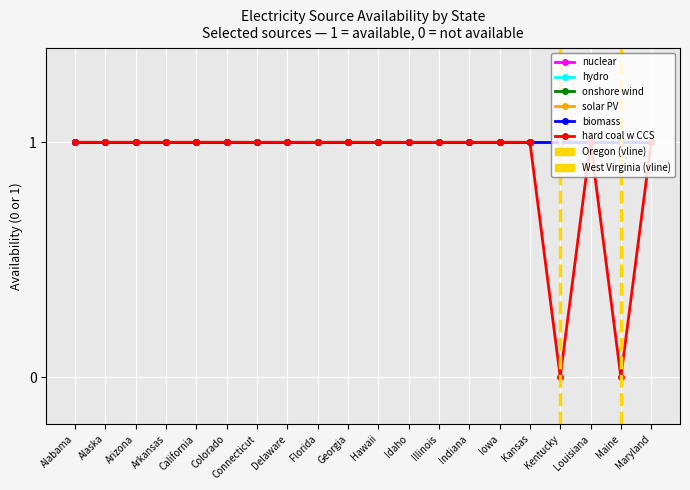

List the series in order of their peak value, highest first.

nuclear, hydro, onshore wind, solar PV, biomass, hard coal w CCS